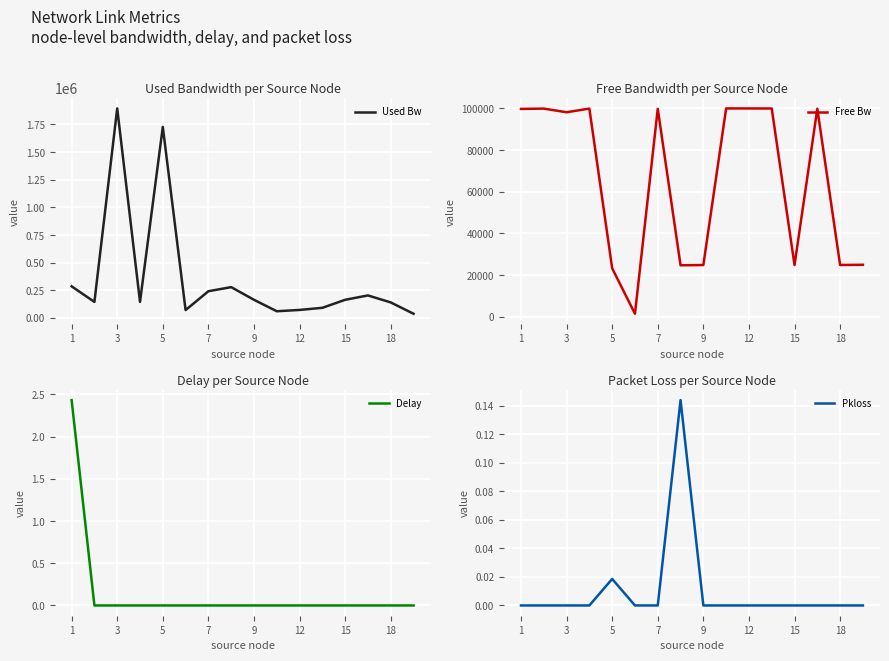

The value of Free Bw at 18 is 24720.9. True or false?

True